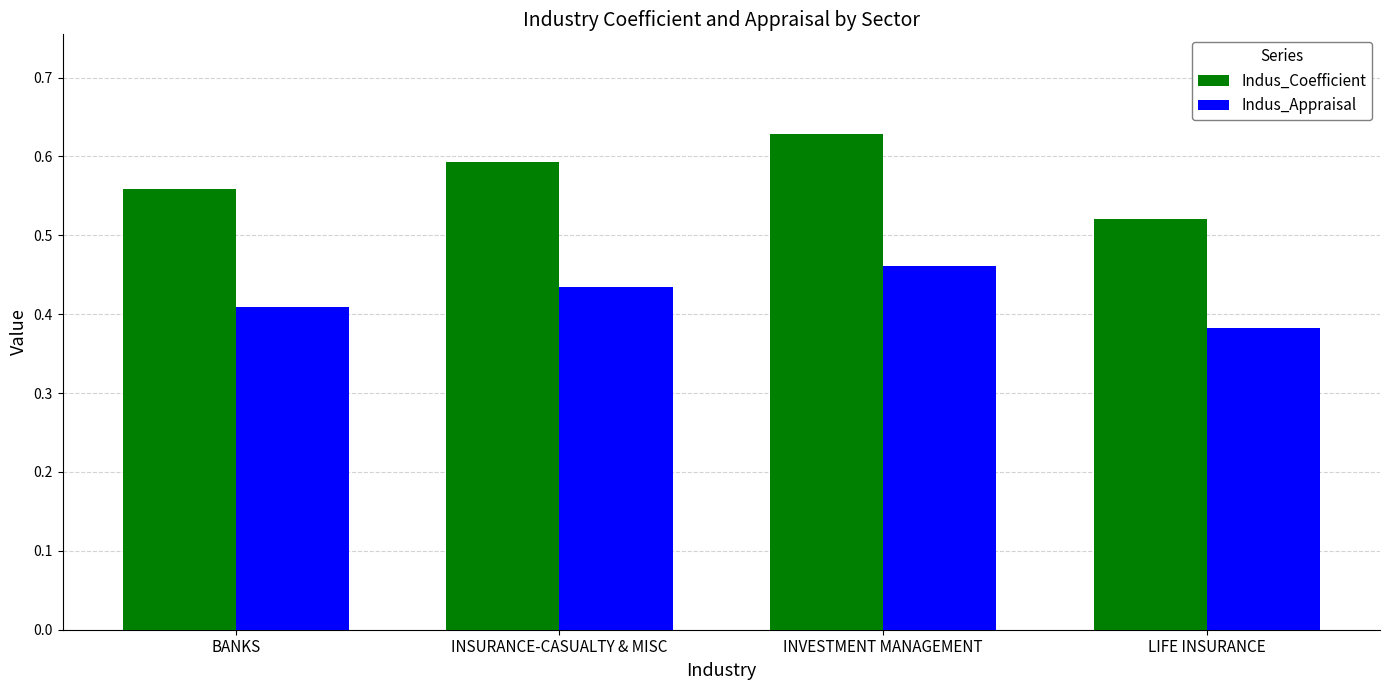

How many bars are there in total?

8